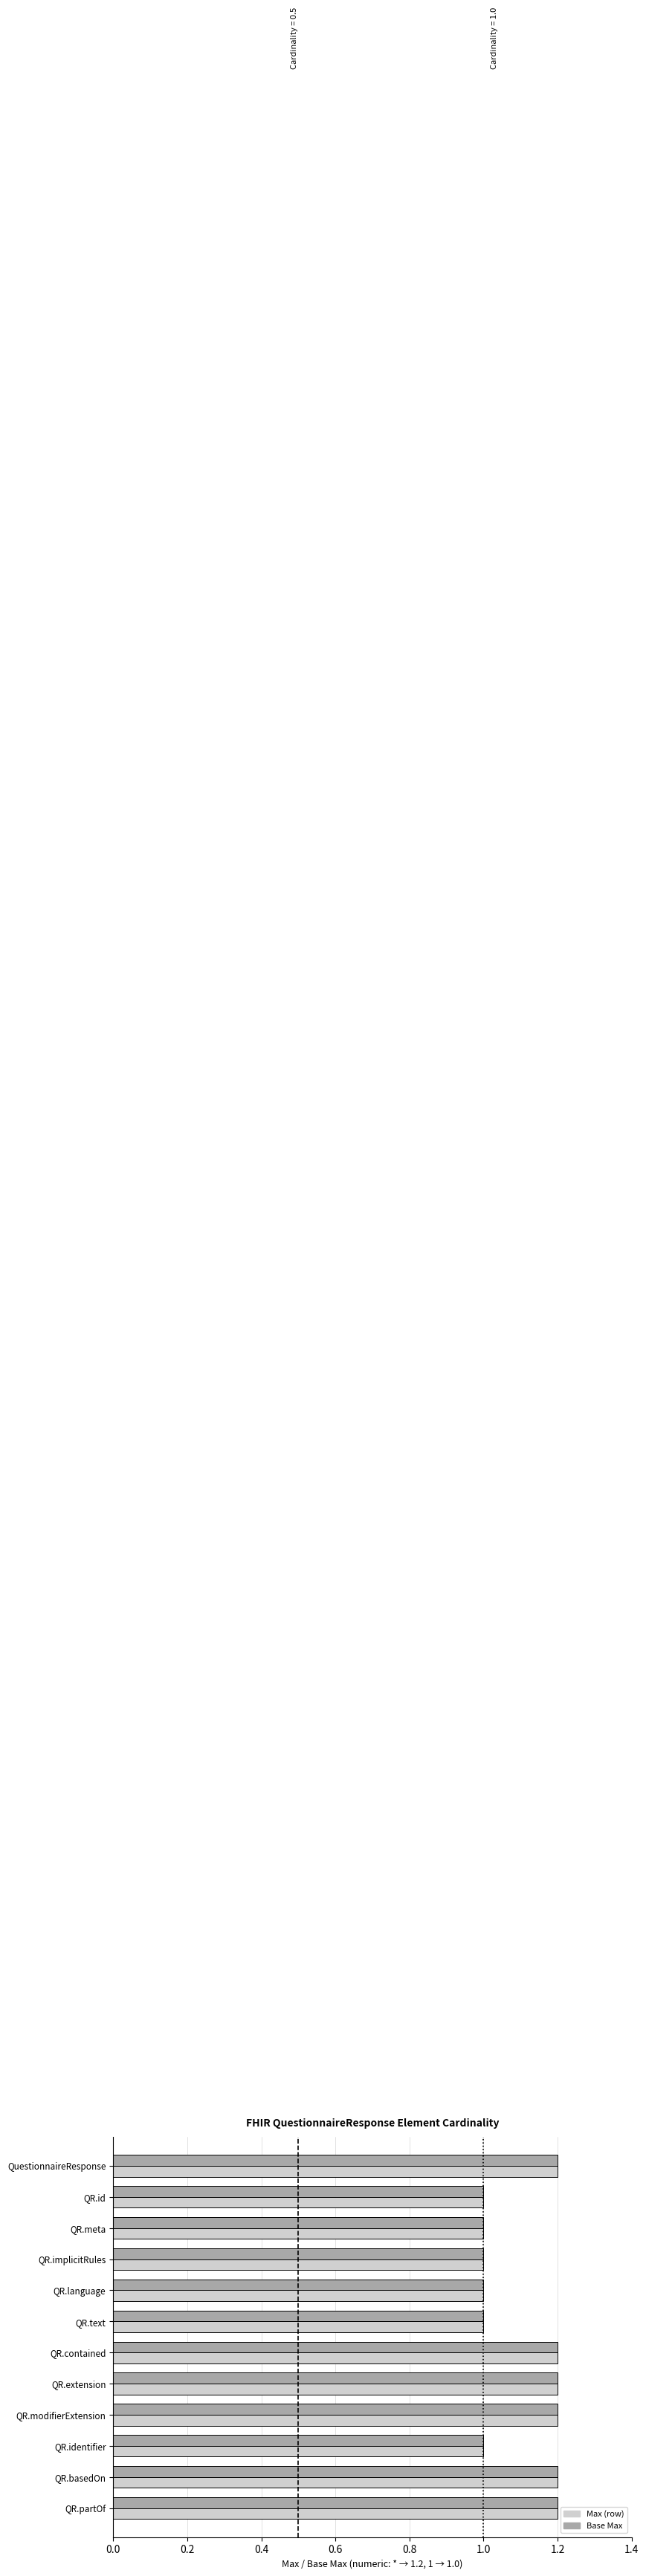

What is the greatest value displayed?

1.2